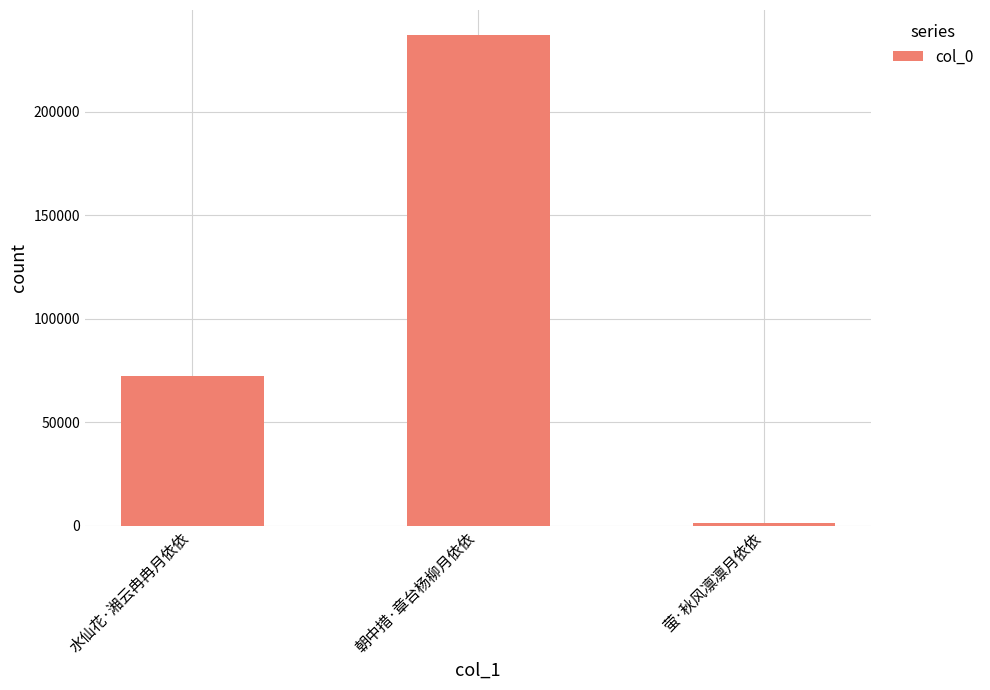

List the labels in order of value, smallest first.

萤·秋风凛凛月依依, 水仙花·湘云冉冉月依依, 朝中措·章台杨柳月依依